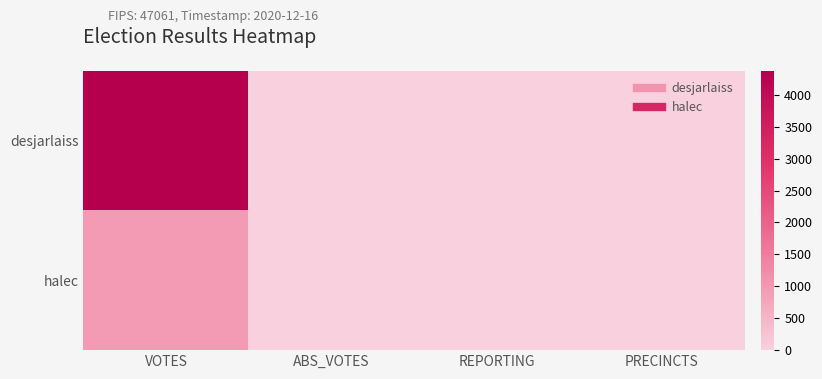

Which has a higher value, REPORTING or PRECINCTS?

REPORTING